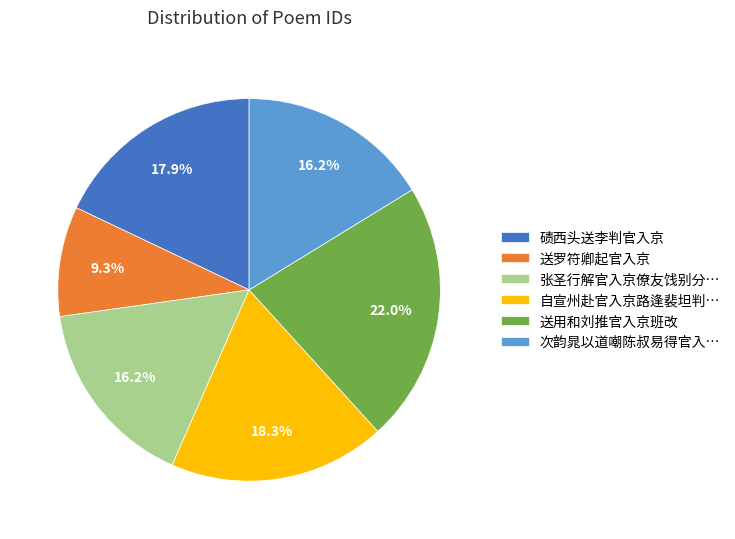

To the nearest percent, what portion does 送罗符卿起官入京 represent?

9%